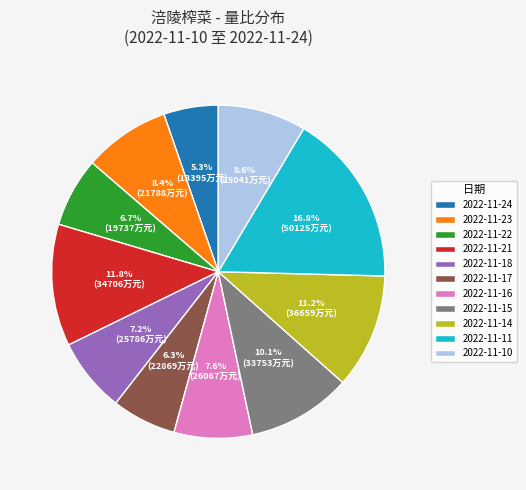

True or false: 2022-11-10 accounts for 9% of the total.

True